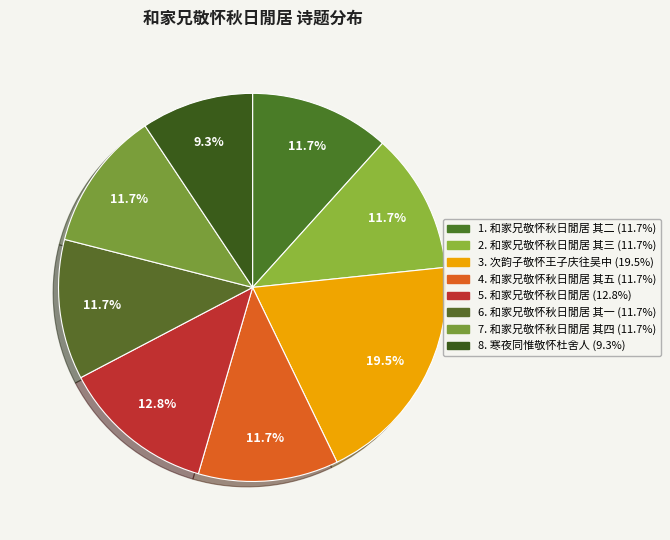

How many slices are in this pie chart?

8